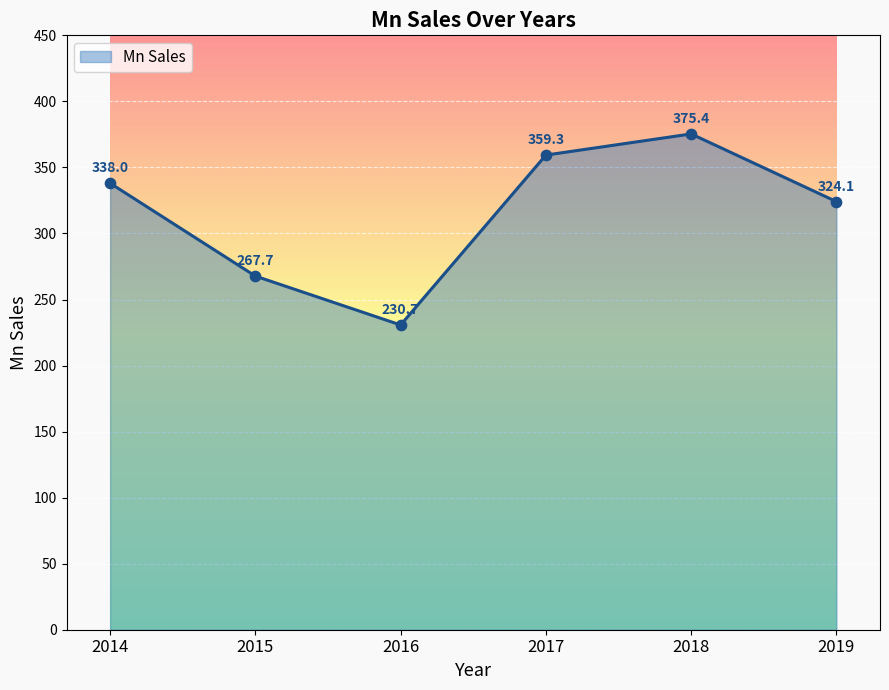

What is the change in value from 2016 to 2018?

+144.6